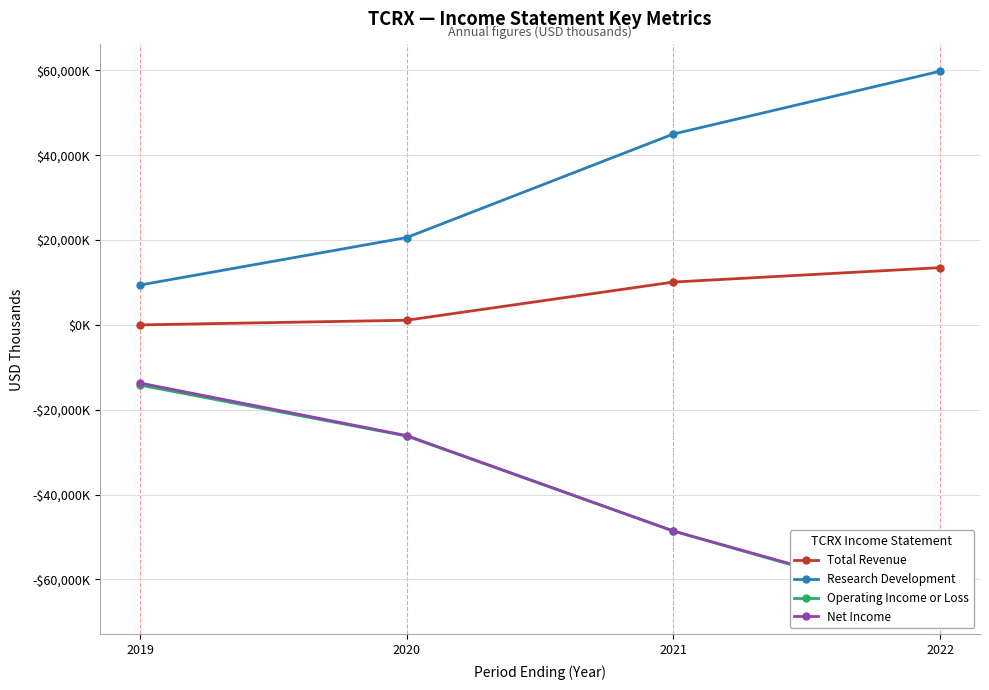

What are all the series names shown in the legend?

Total Revenue, Research Development, Operating Income or Loss, Net Income